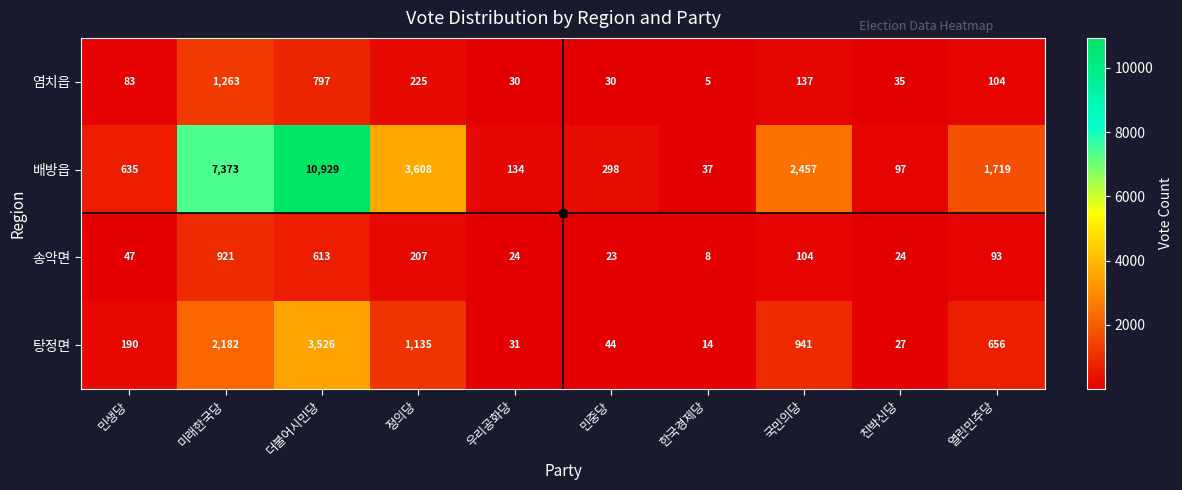

What is the spread (max minus min) of values at 민생당?

588